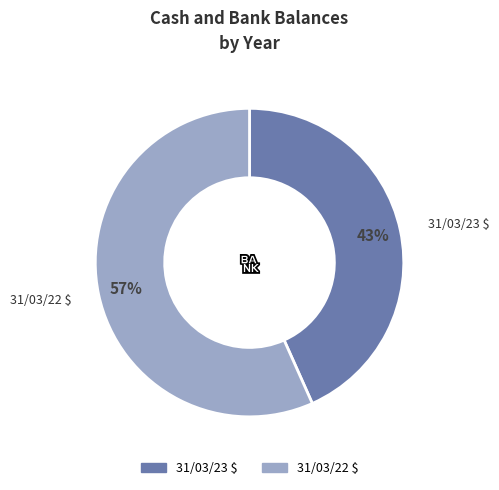

True or false: 31/03/23 $ accounts for 36% of the total.

False